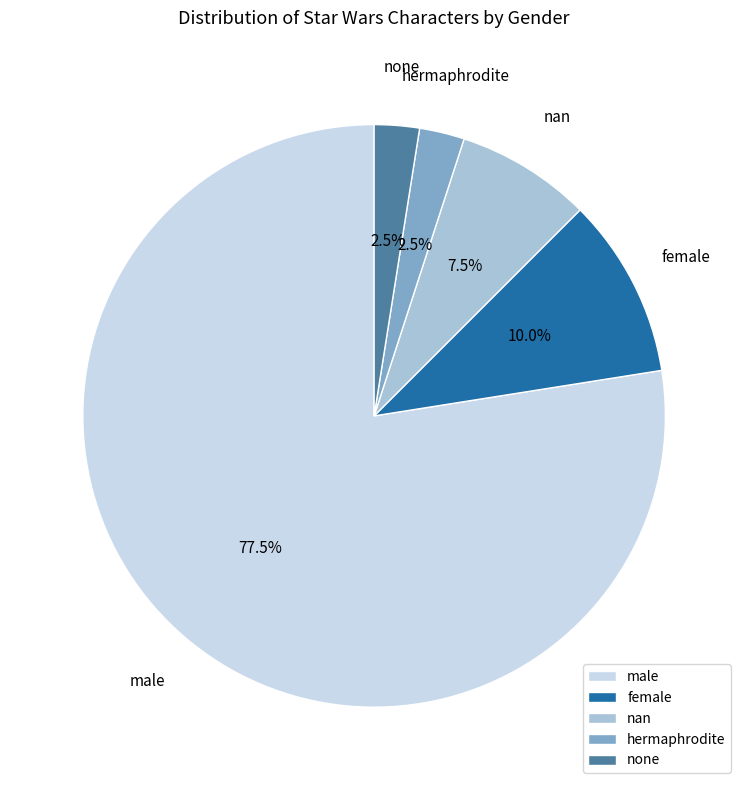

Combined, what portion of the pie is male and nan?

85.0%